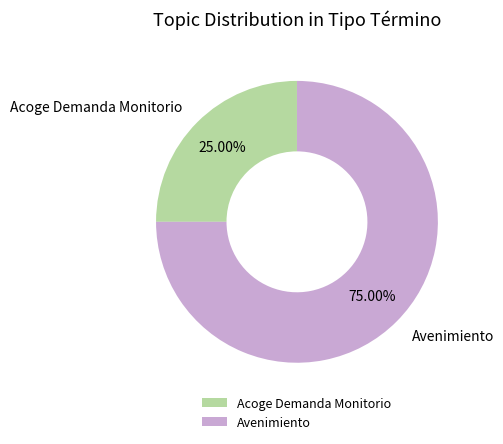

Which slice is the largest?

Avenimiento